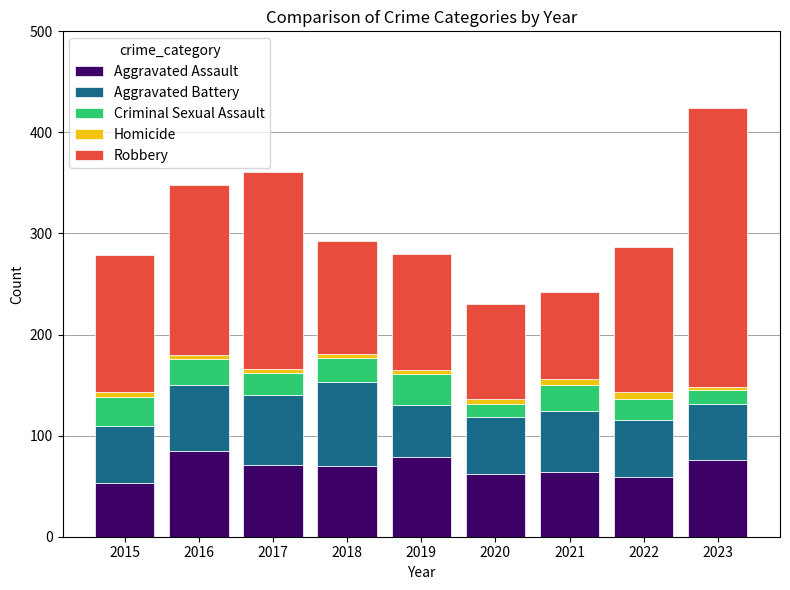

What are all the series names shown in the legend?

Aggravated Assault, Aggravated Battery, Criminal Sexual Assault, Homicide, Robbery